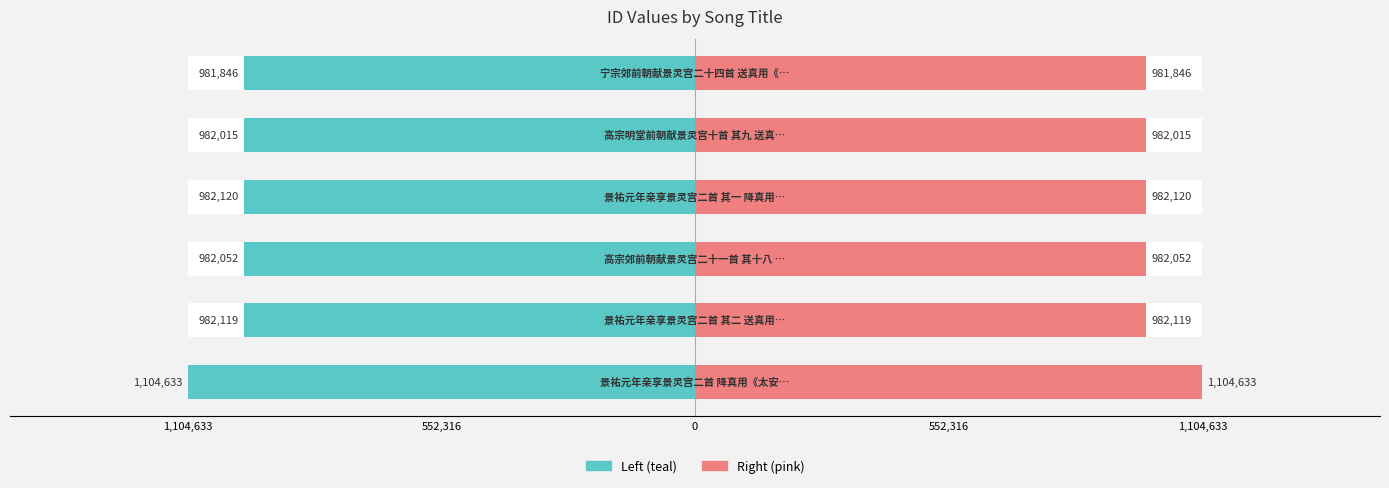

Reading left to right, what are all the values shown in this chart?

col_0 (left): -1104633	-982119	-982052	-982120	-982015	-981846
col_0 (right): 1104633	982119	982052	982120	982015	981846